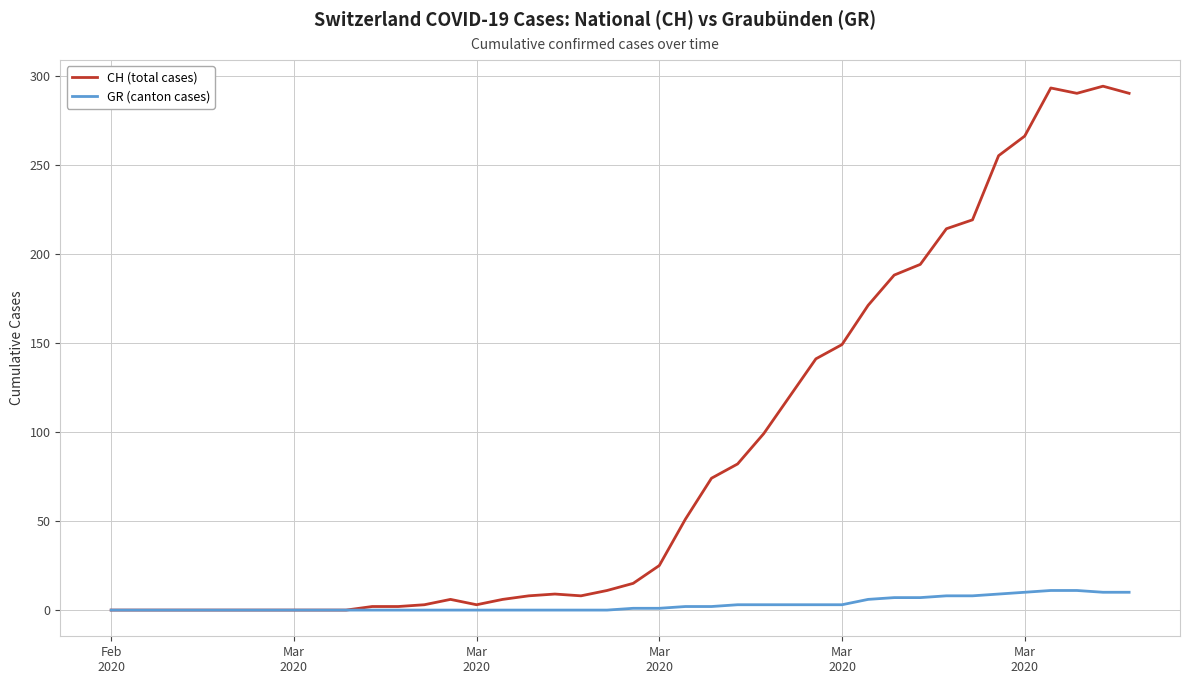

Rank the series by their average value, from lowest to highest.

GR (canton cases), CH (total cases)